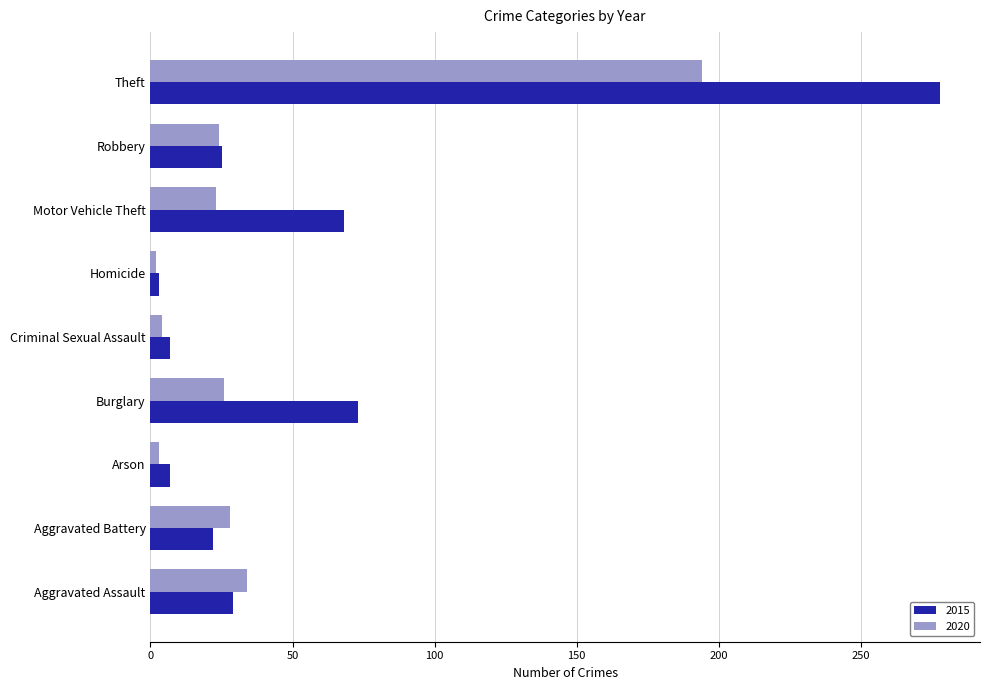

How many distinct data groups are displayed?

2